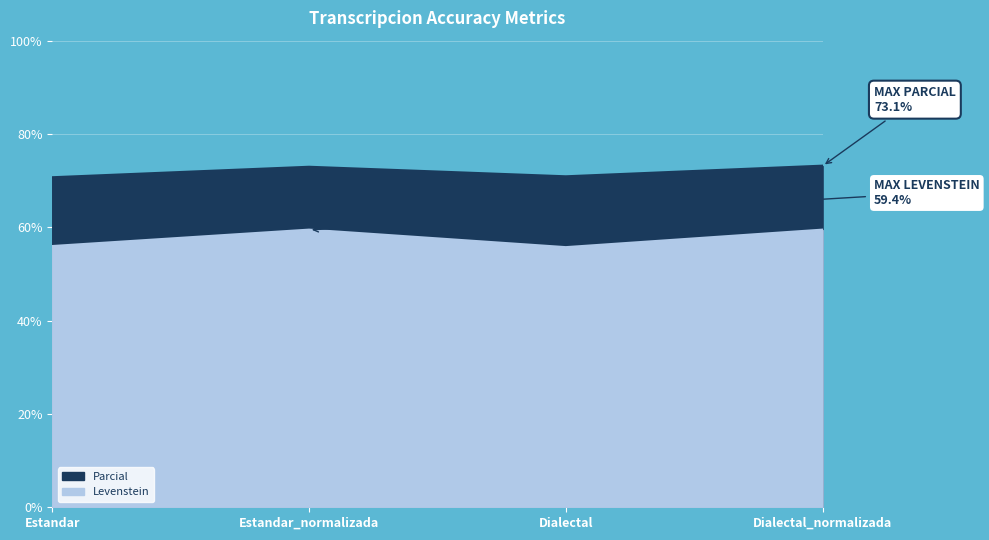

What is the average value of the Parcial series?

71.9